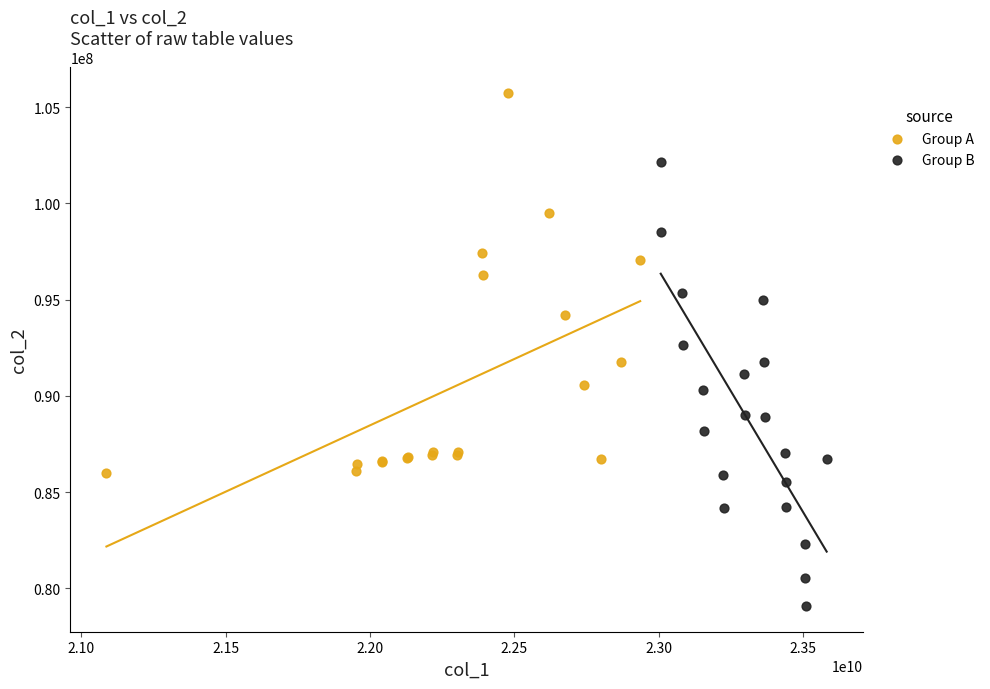

What are all the series names shown in the legend?

Group A, Group B